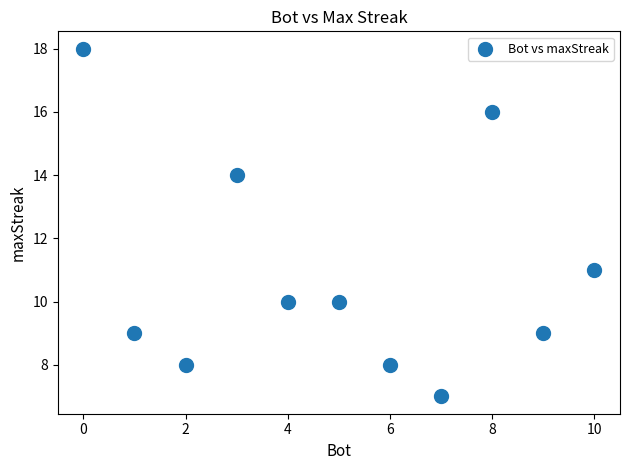

What Y value in the scatter plot is closest to 12?

11